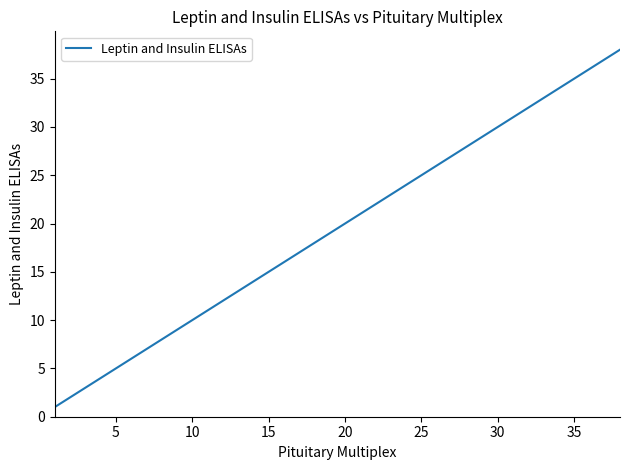

How many lines are shown in the chart?

1